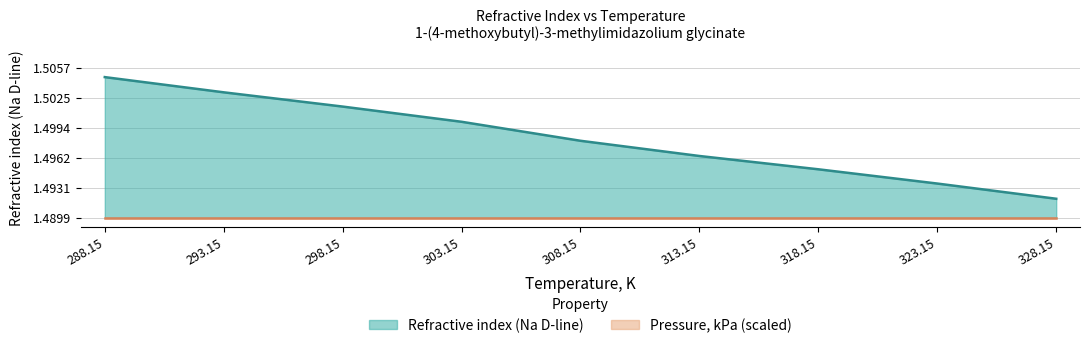

At which category does the chart reach its minimum across all series?

328.15